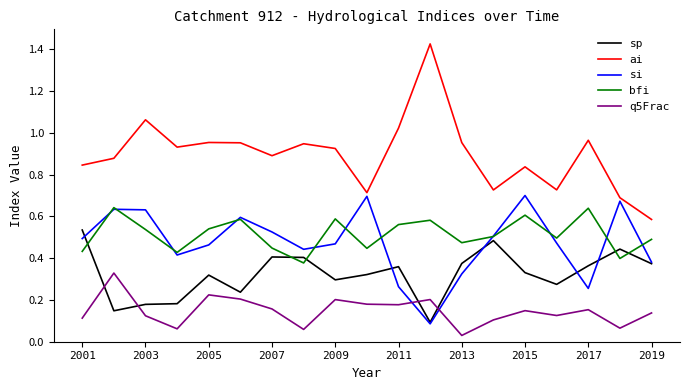

Which series has the largest range (max minus min)?

ai